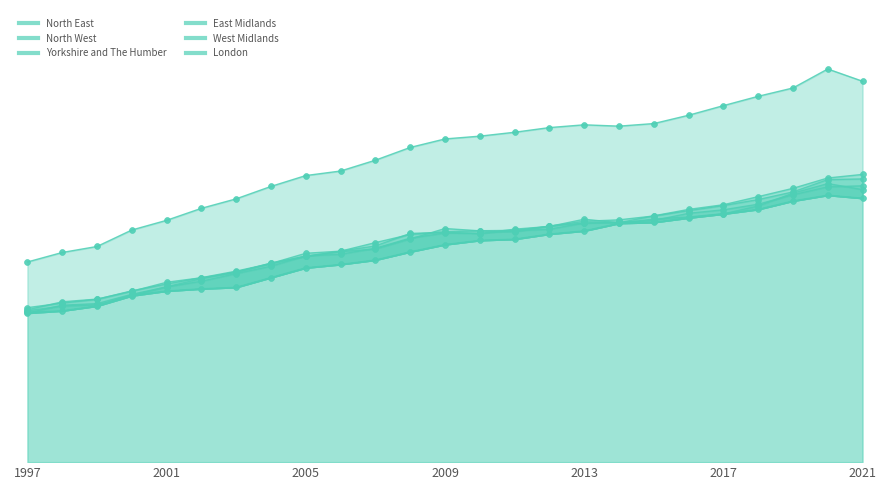

What are all the series names shown in the legend?

North East, North West, Yorkshire and The Humber, East Midlands, West Midlands, London